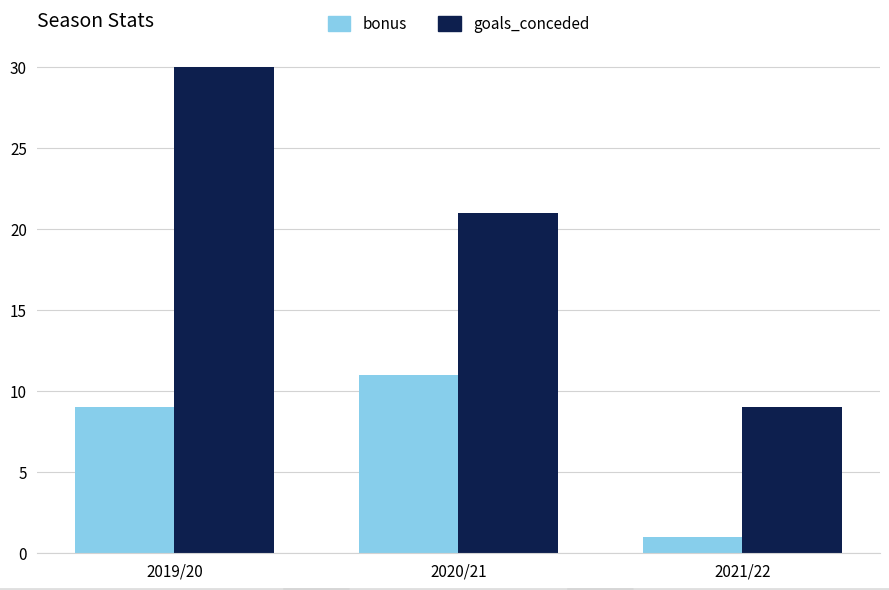

At which label is bonus closest to 6?

2019/20